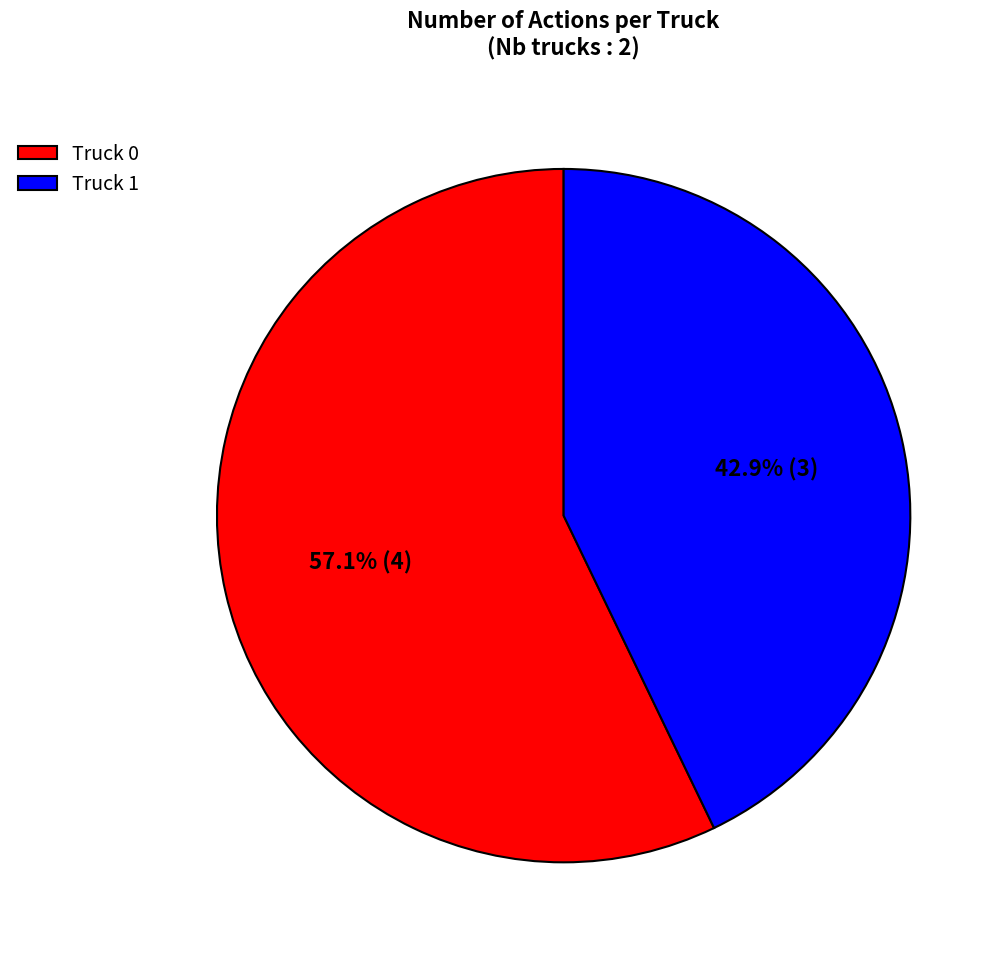

To the nearest percent, what percentage of the pie is Truck 0?

57%